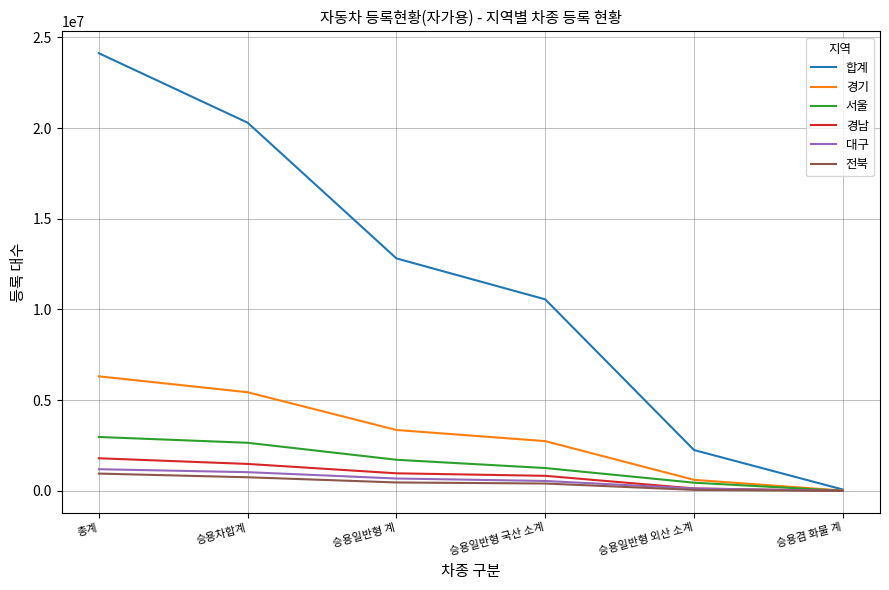

Does the chart display data point markers on the line(s)?

No